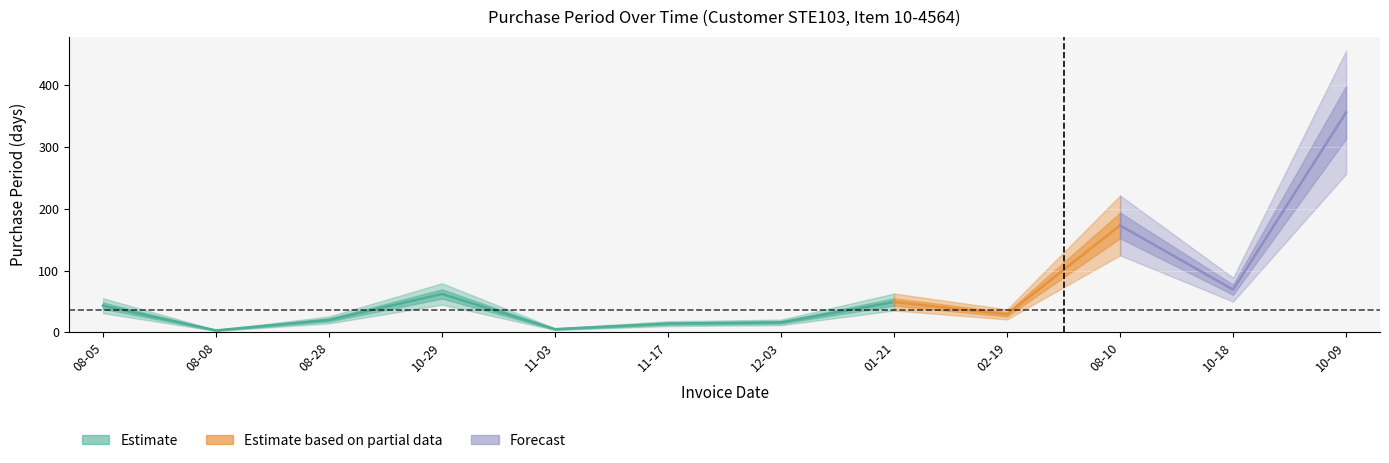

Where does the data first go above 43?

2015-10-29